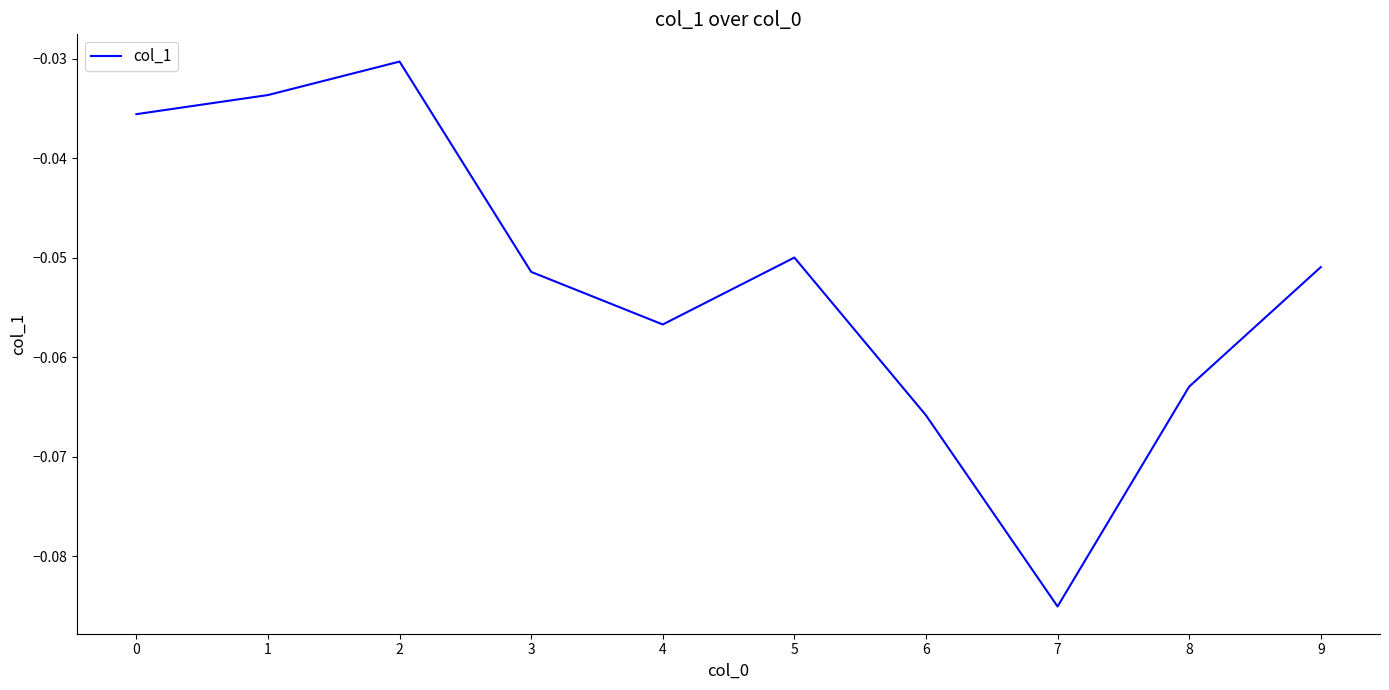

At which label is the value closest to 0?

2